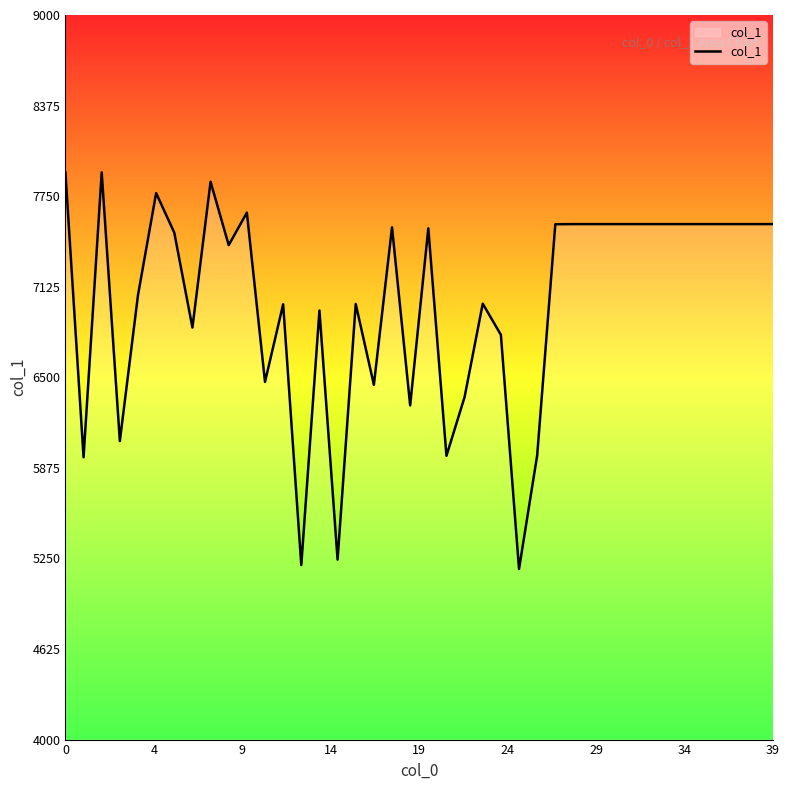

What is the smallest value displayed?

5177